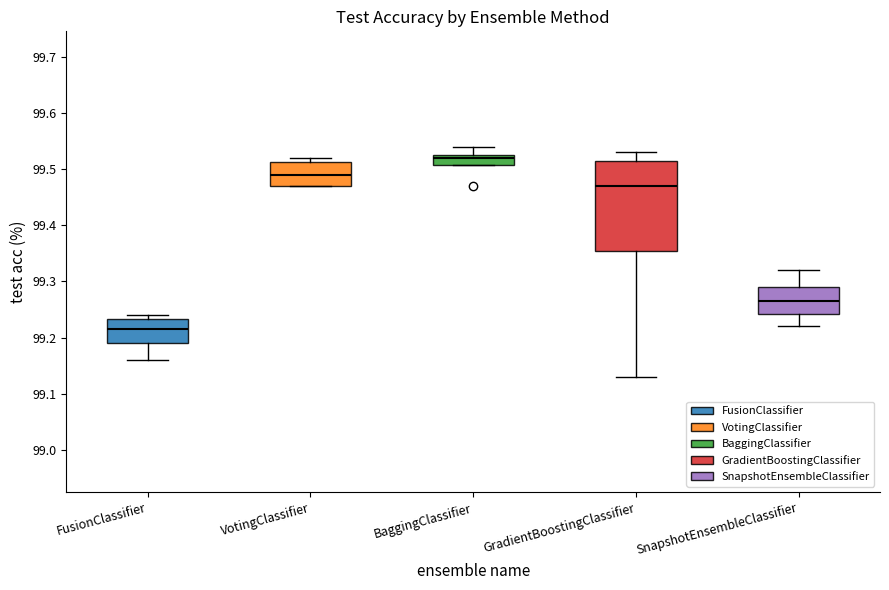

Reading left to right, transcribe this box plot: for each box, give where its median line is, the range the box spans, and where its two whiskers end, as read against the y-axis. The values are not printed on the chart, so give them approximately, as read against the axis.

FusionClassifier: median 99.22, box 99.19 to 99.23, whiskers 99.16 to 99.24
VotingClassifier: median 99.49, box 99.47 to 99.51, whiskers 99.47 to 99.52
BaggingClassifier: median 99.52, box 99.51 to 99.53, whiskers 99.51 to 99.54
GradientBoostingClassifier: median 99.47, box 99.36 to 99.52, whiskers 99.13 to 99.53
SnapshotEnsembleClassifier: median 99.27, box 99.24 to 99.29, whiskers 99.22 to 99.32